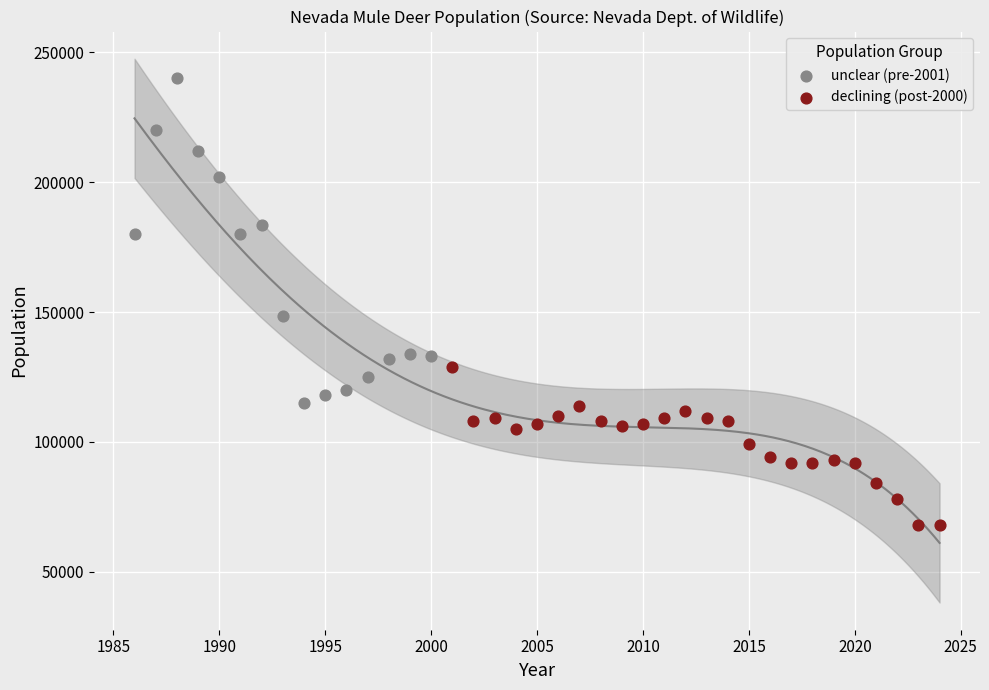

What are all the series names shown in the legend?

unclear (pre-2001), declining (post-2000)